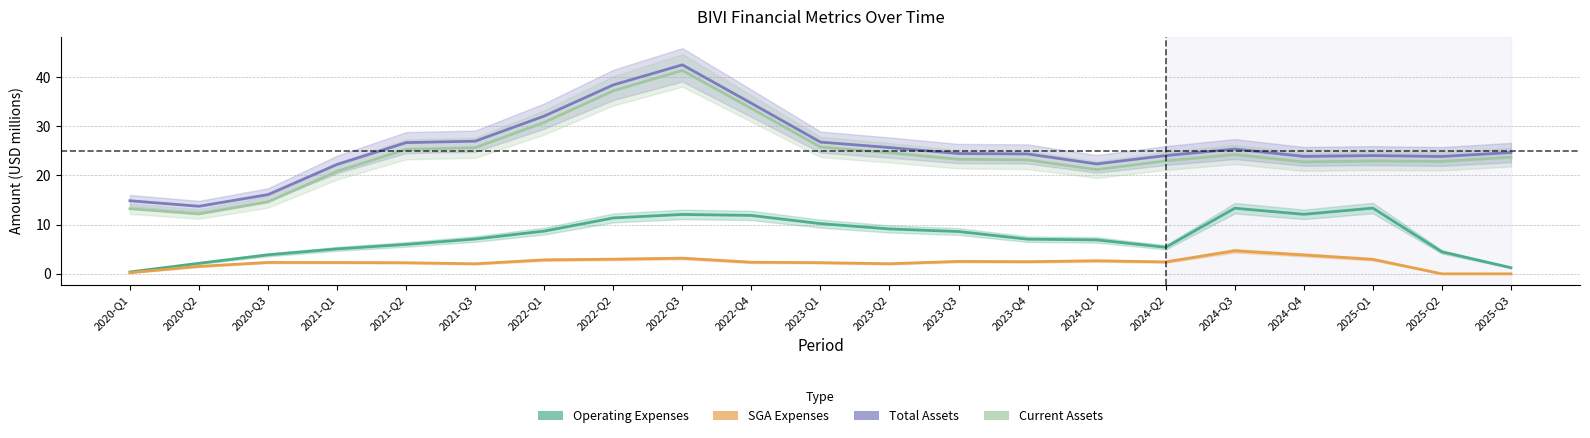

The value of SGA Expenses at 2023-Q4 is 0.6. True or false?

False